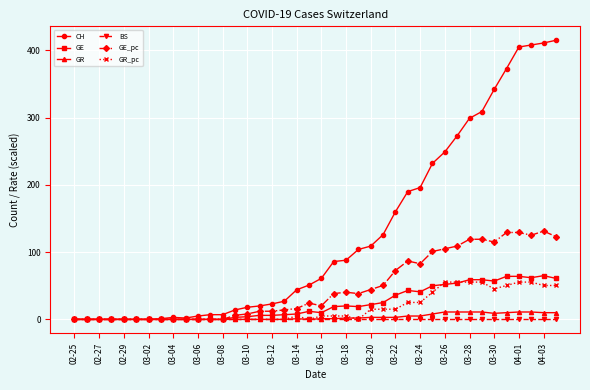

Rank the series by their maximum value, from lowest to highest.

BS, GR, GR_pc, GE, GE_pc, CH